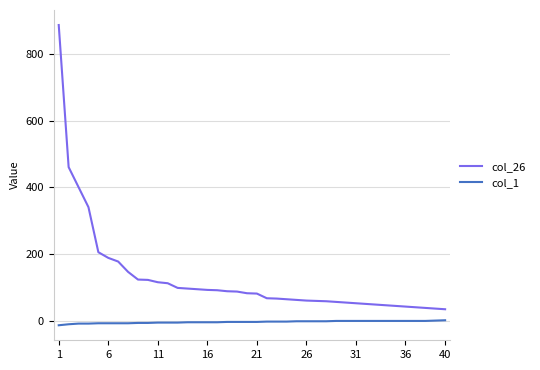

List the series in order of their peak value, highest first.

col_26, col_1